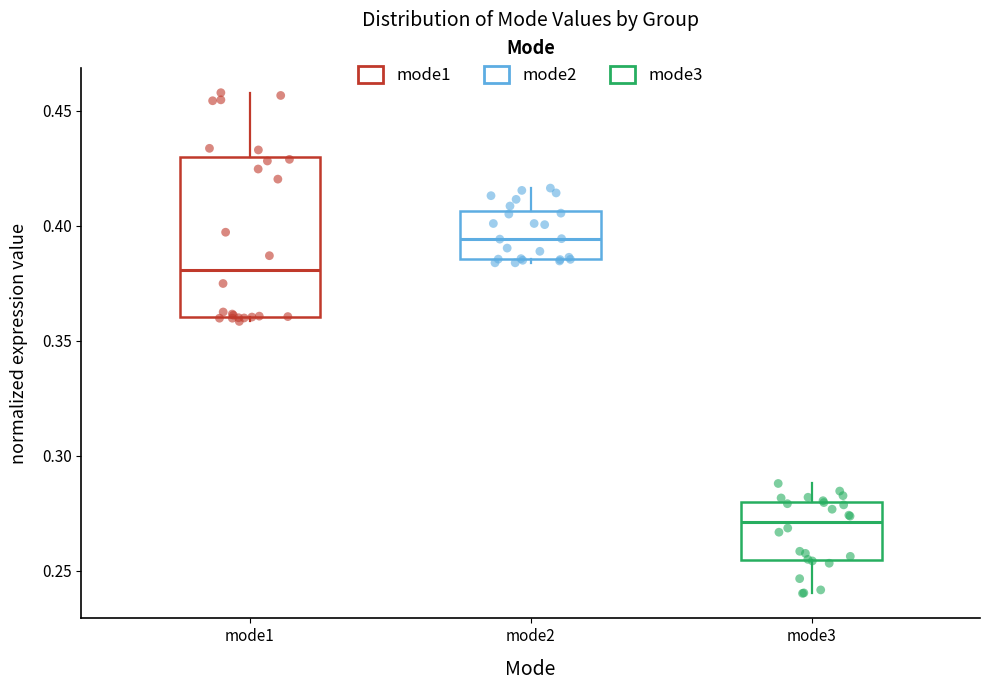

Which box has the highest median line?

mode2